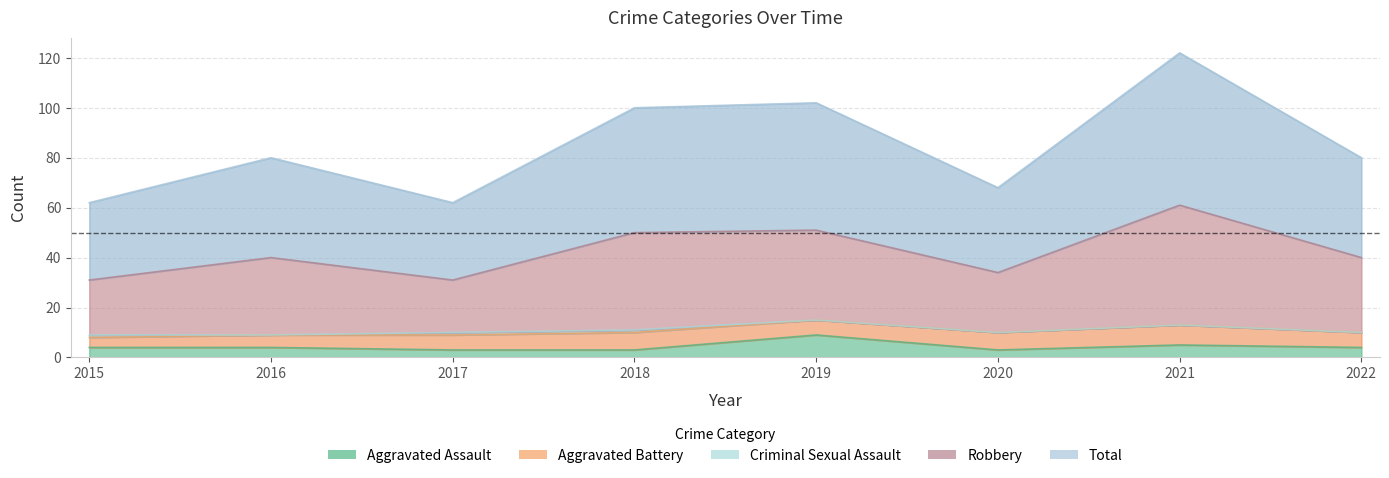

Which category has the highest value in the Robbery series?

2021